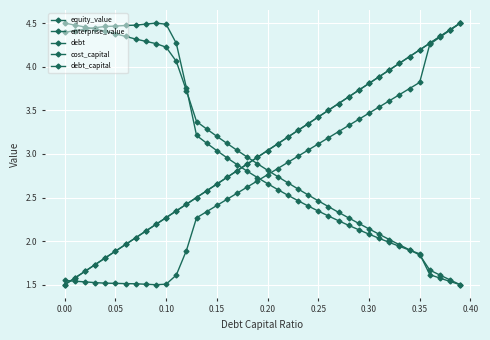

What is the minimum value for equity_value?

1.5